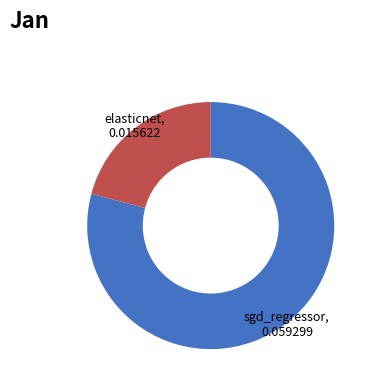

Is there a majority slice in this chart?

Yes